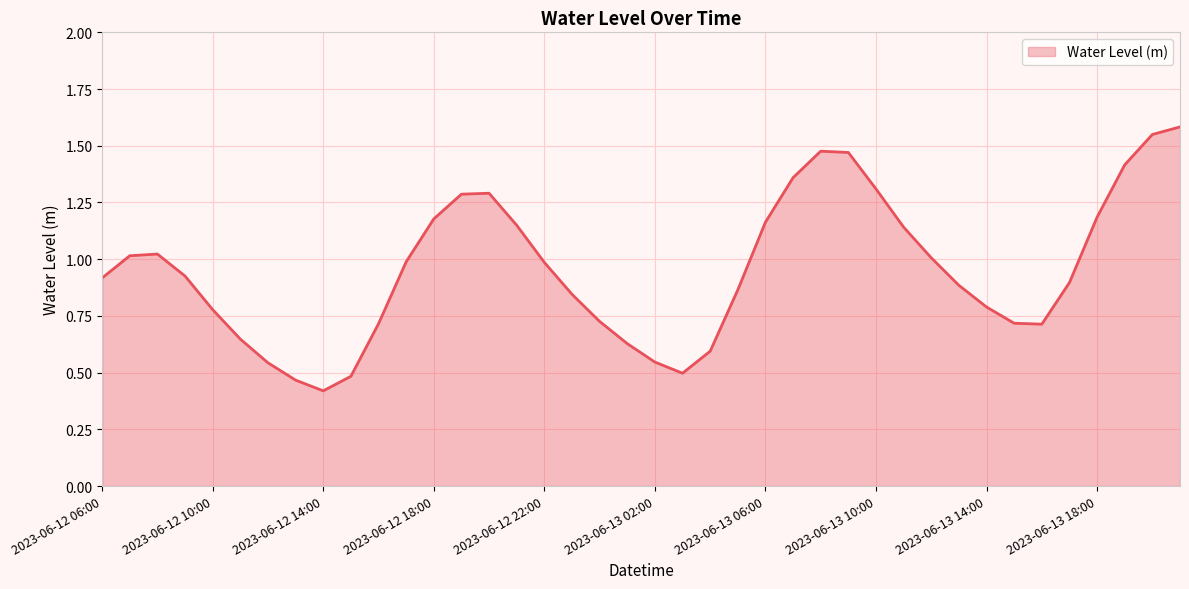

What is the minimum value shown in the chart?

0.4